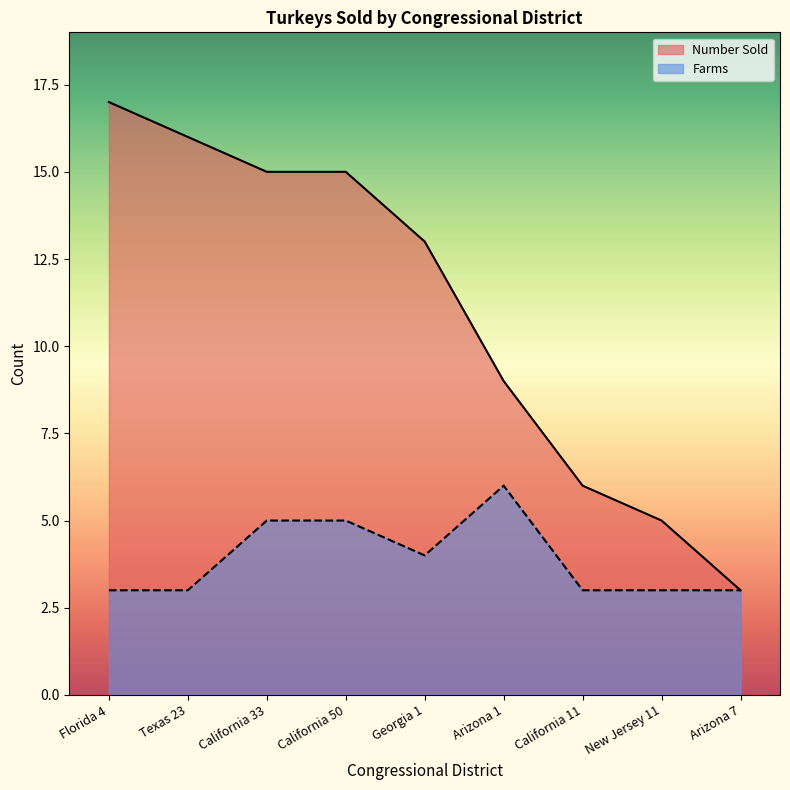

What position from the right is Texas 23?

8